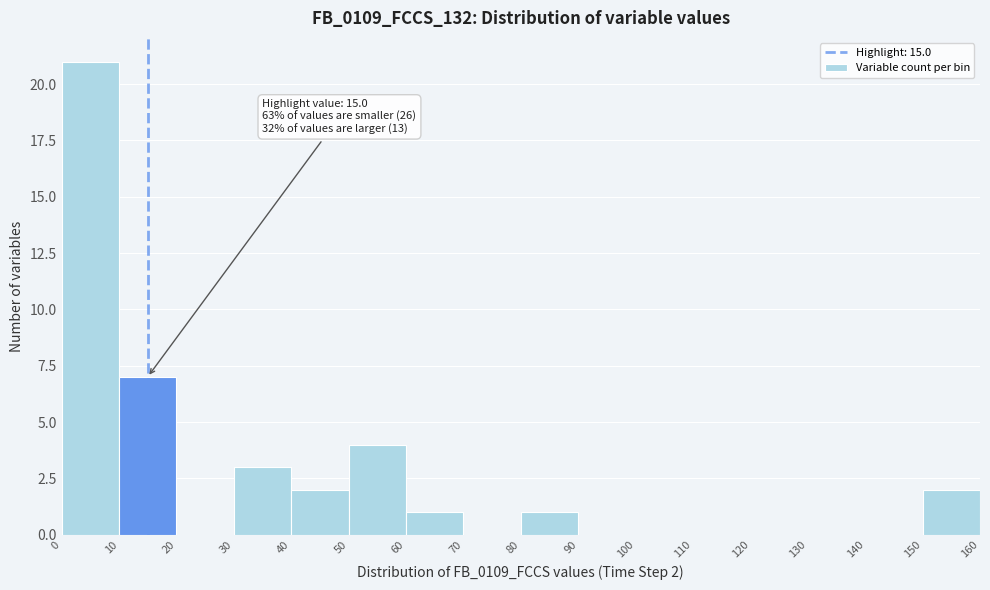

Which range on the x-axis has the tallest bar?

0 to 10